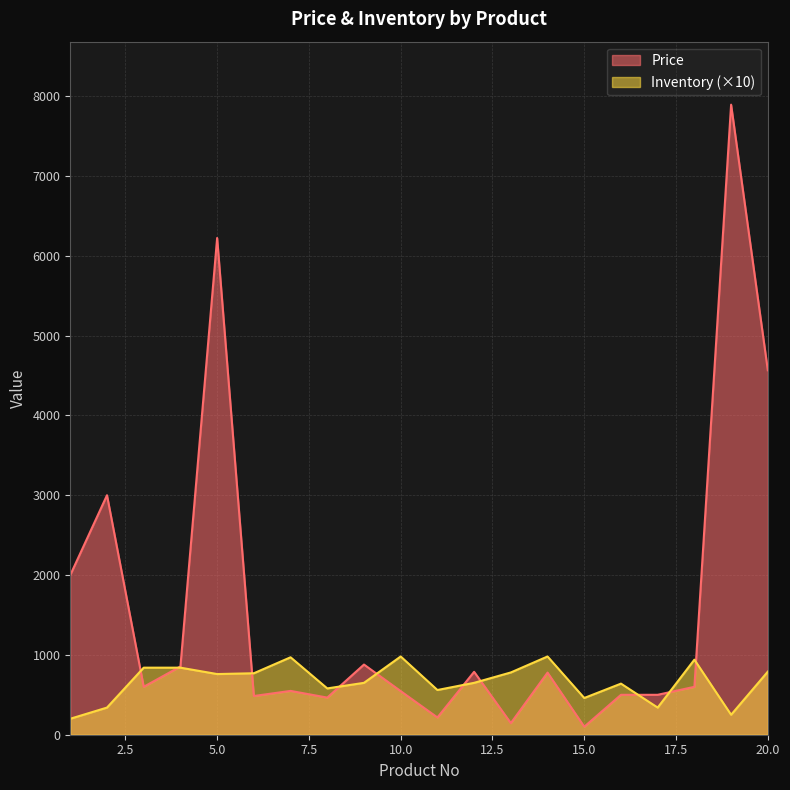

Between 1 and 17, which series saw the biggest shift?

Price